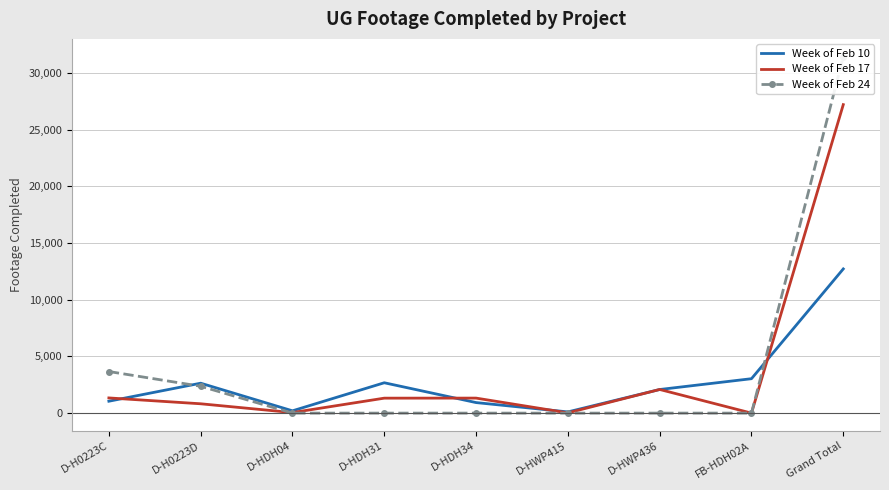

Is the value of Week of Feb 10 at D-HWP415 greater than the value of Week of Feb 24 at D-H0223C?

No